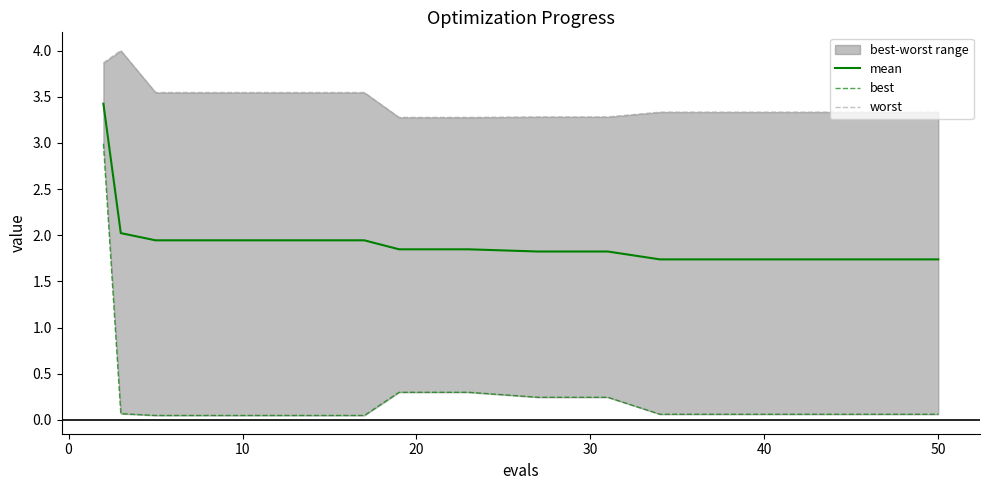

True or false: best and worst intersect in this chart.

False